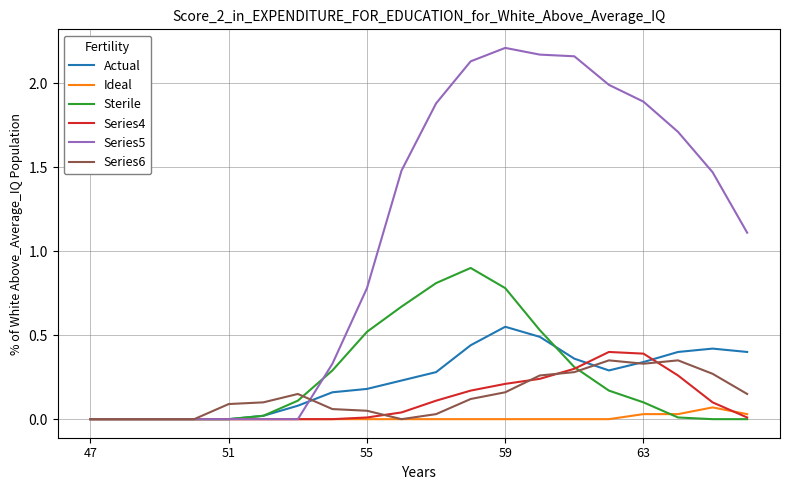

Which series has the widest spread of values?

Series5